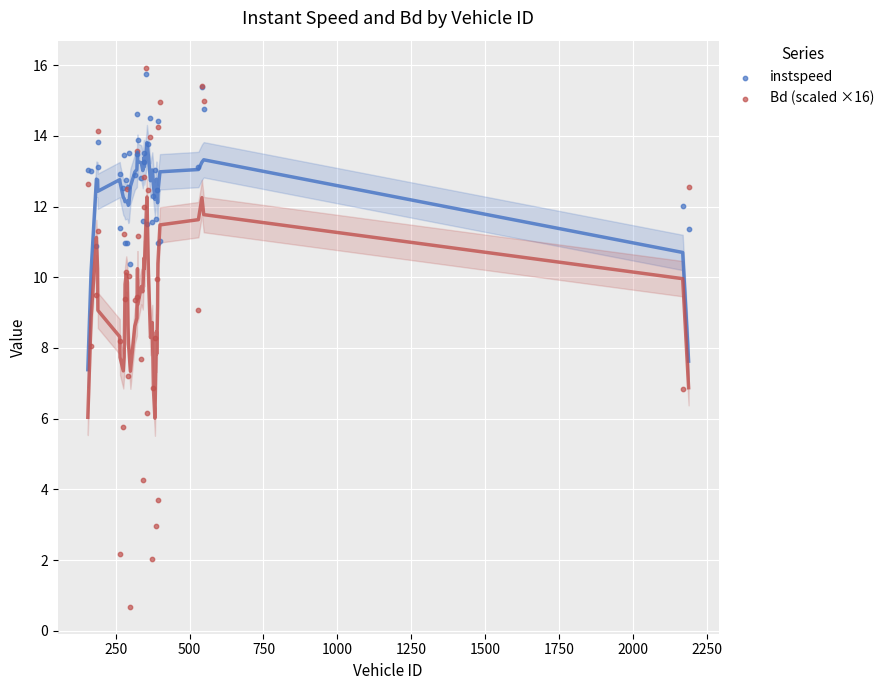

Which series has the widest spread of Y values?

Bd (scaled ×16)